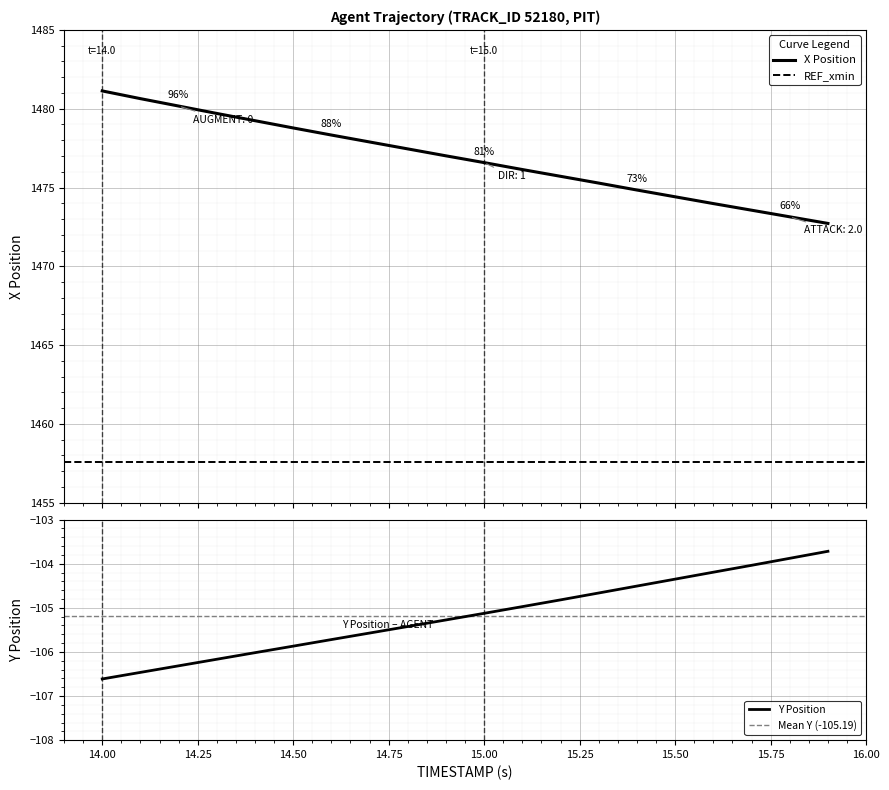

What value does the X series have at 15.3?

1475.3